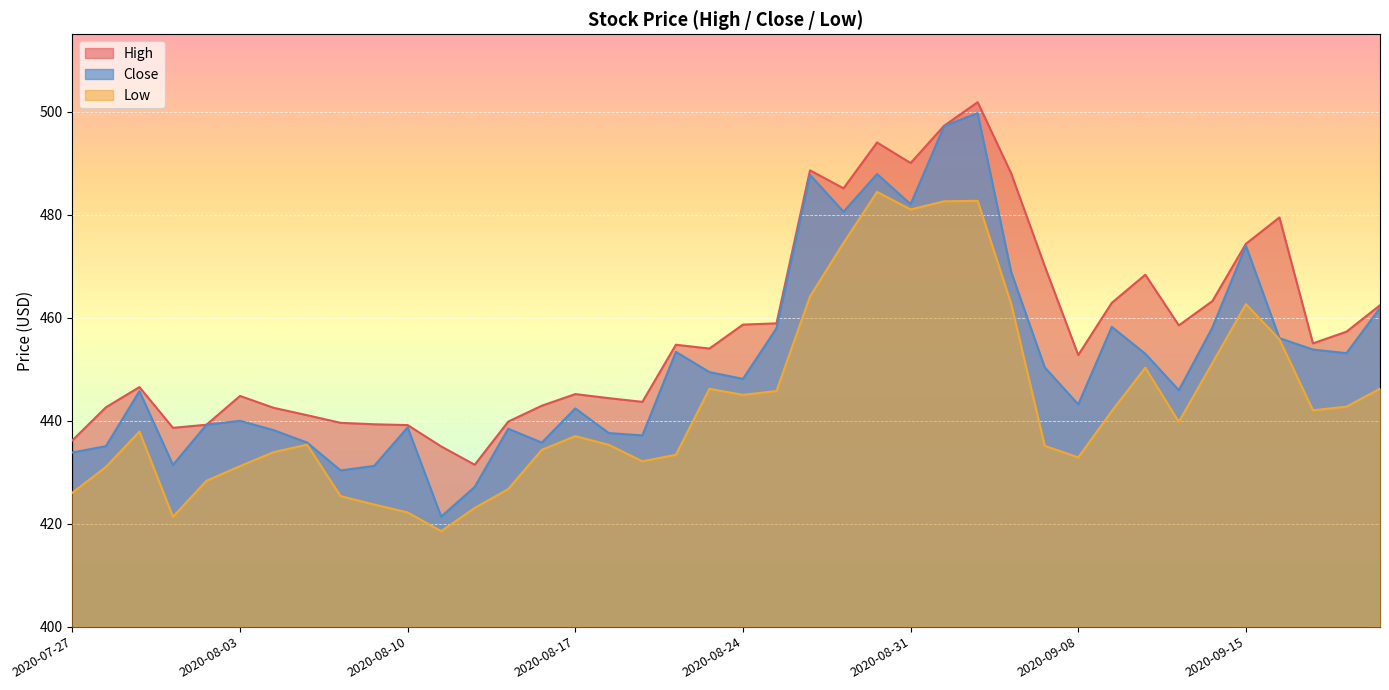

Which category has the lowest value across all series?

2020-08-11